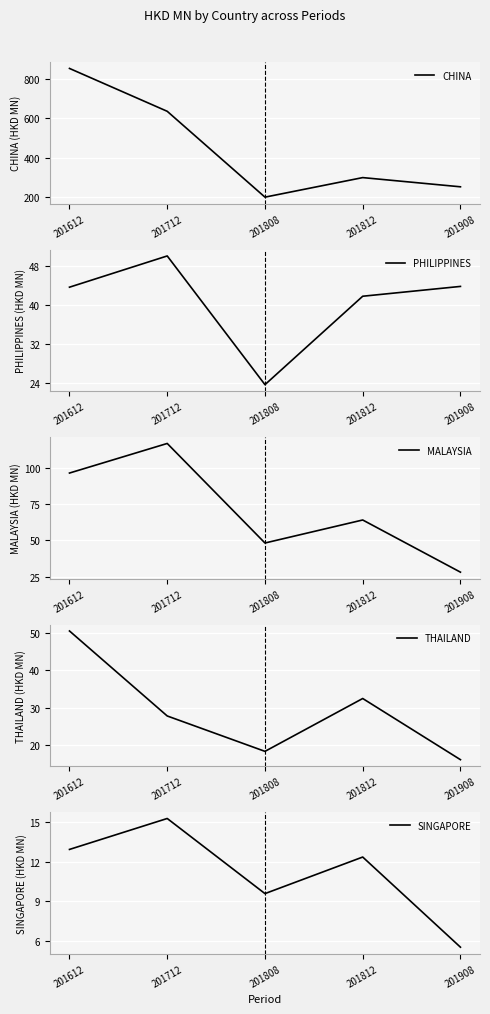

Where is the first local minimum for SINGAPORE?

201808